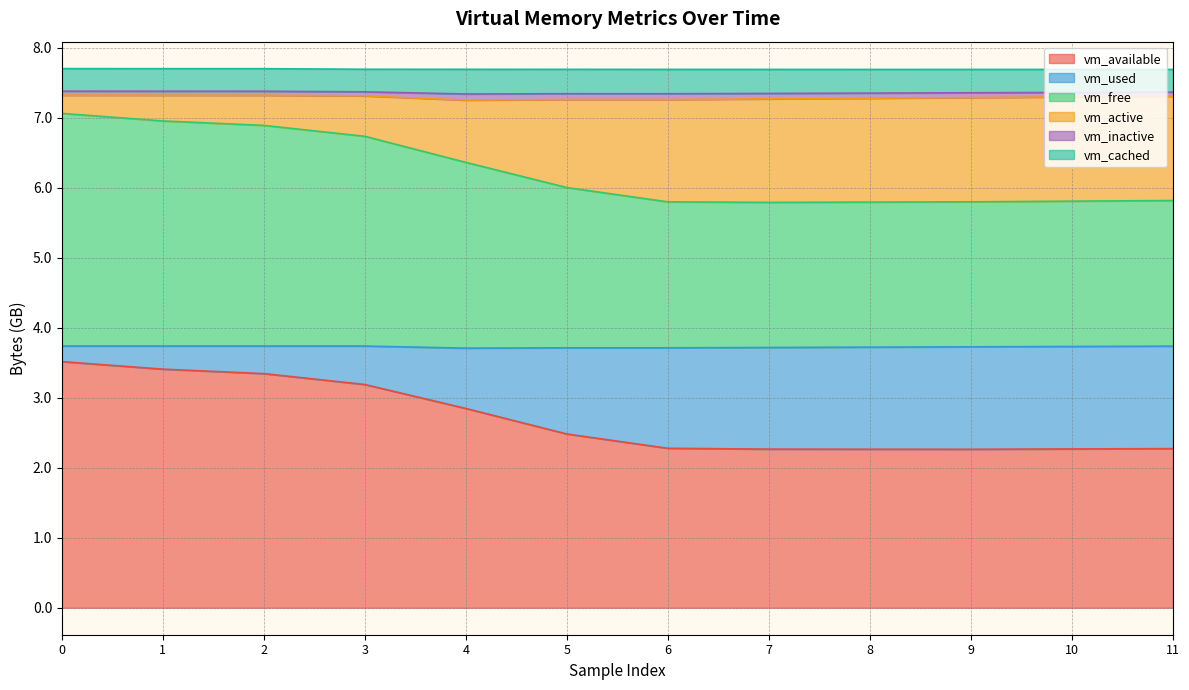

How many lines are shown in the chart?

6